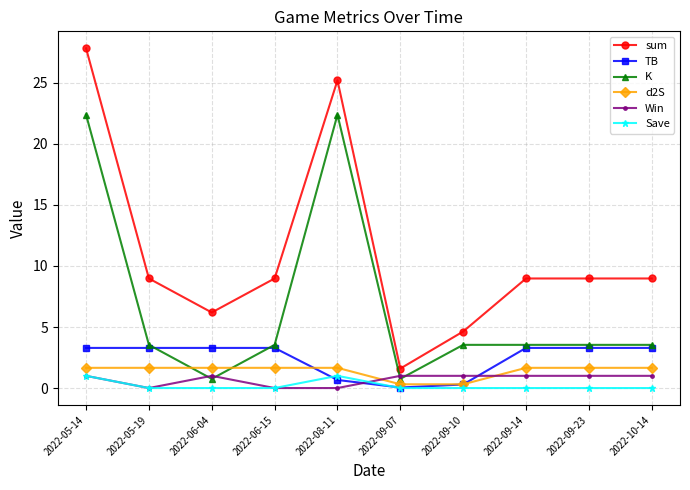

Is it true that sum equals 2.2 at 2022-09-14?

False